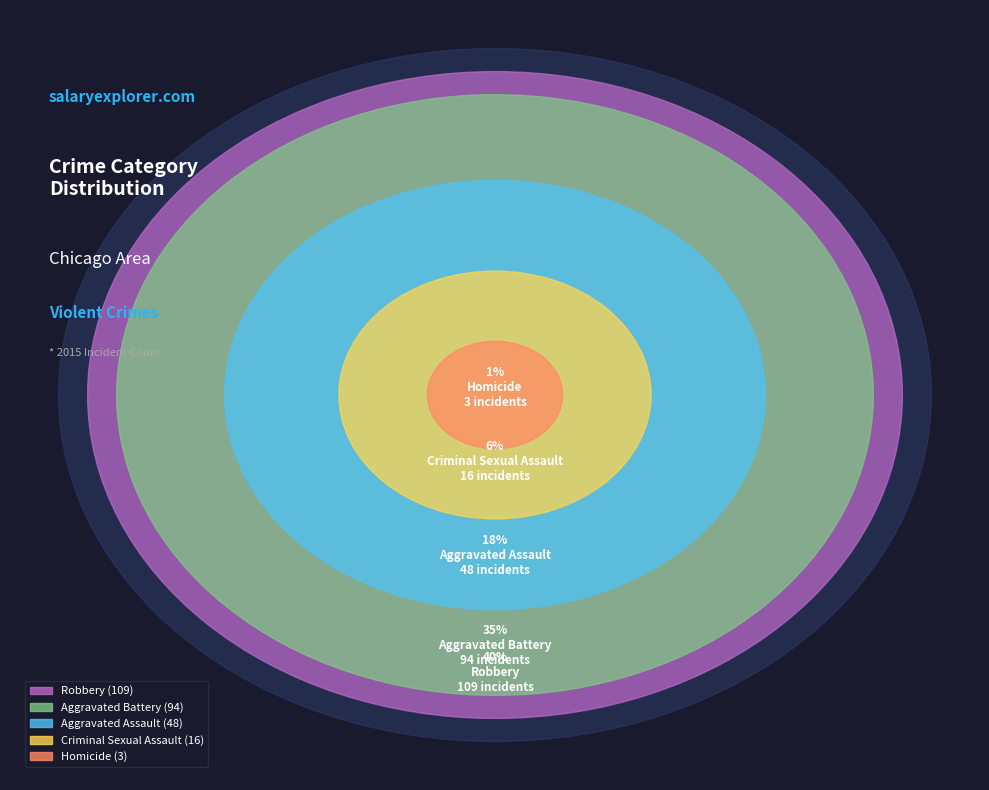

What is the total percentage of Robbery and Aggravated Assault?

58.1%